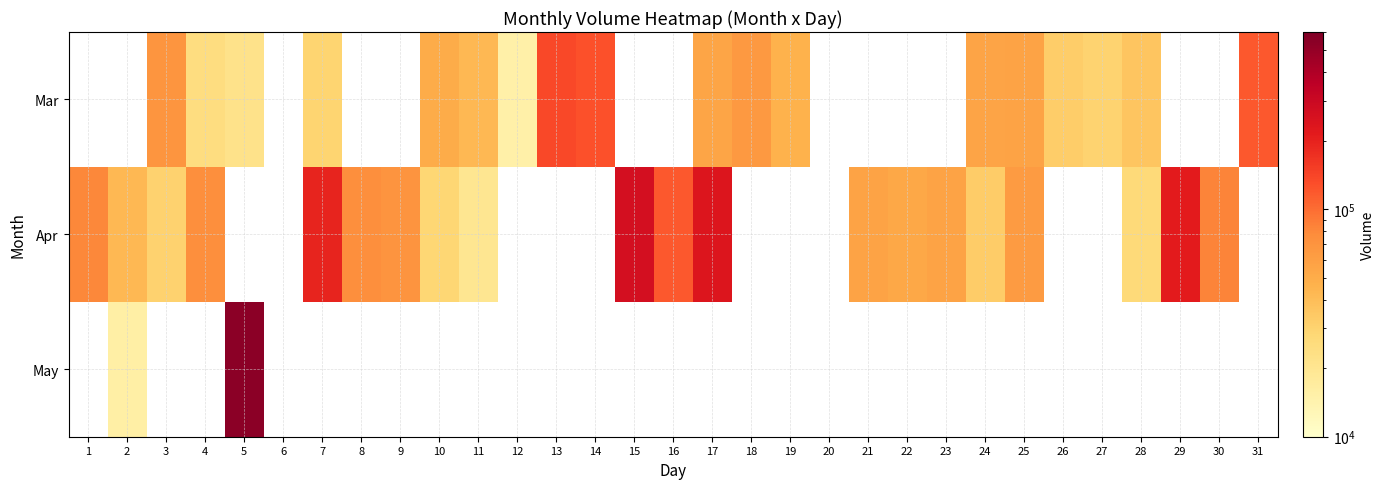

At which label does Apr first exceed 195539?

15